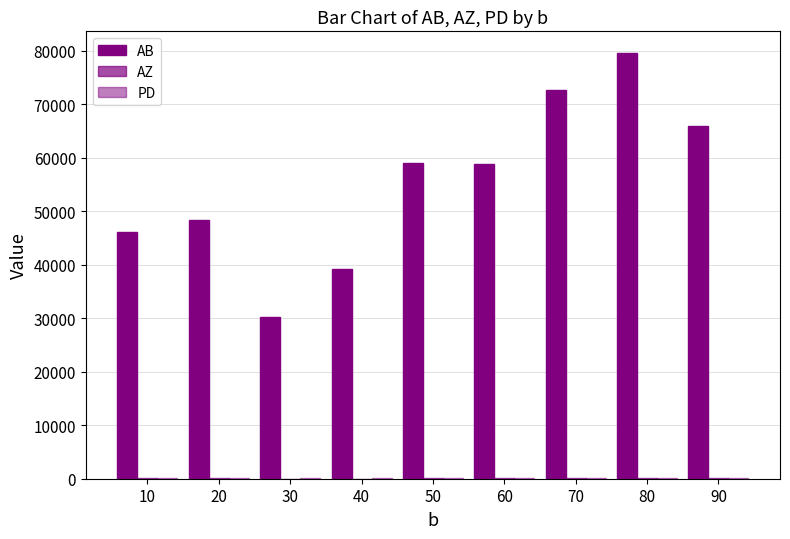

Reading right to left, list all the values displayed in this chart.

AB: 65919.7	79684.1	72612.0	58860.6	59047.1	39254.9	30216.3	48432.5	46123.0
AZ: 86.6	62.4	75.8	88.5	66.5	39.7	35.2	65.3	57.2
PD: 215.2	192.2	173.1	139.9	115.7	87.6	61.7	78.2	70.4